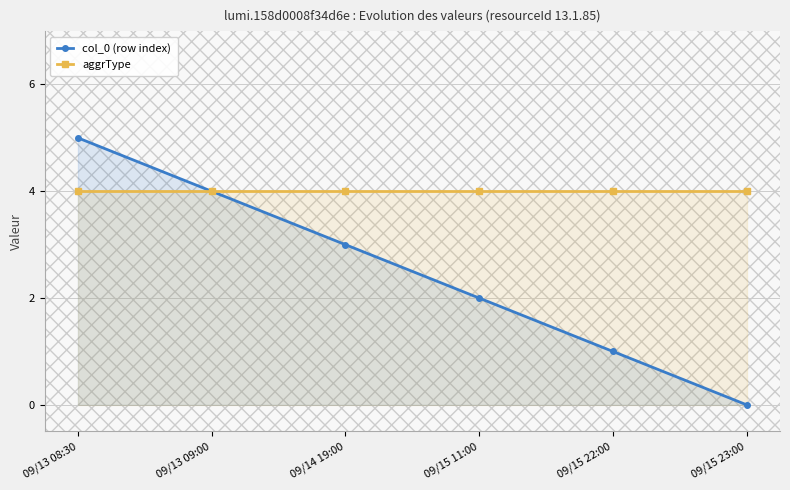

The aggrType series shows 5 at 09/13 09:00. True or false?

False